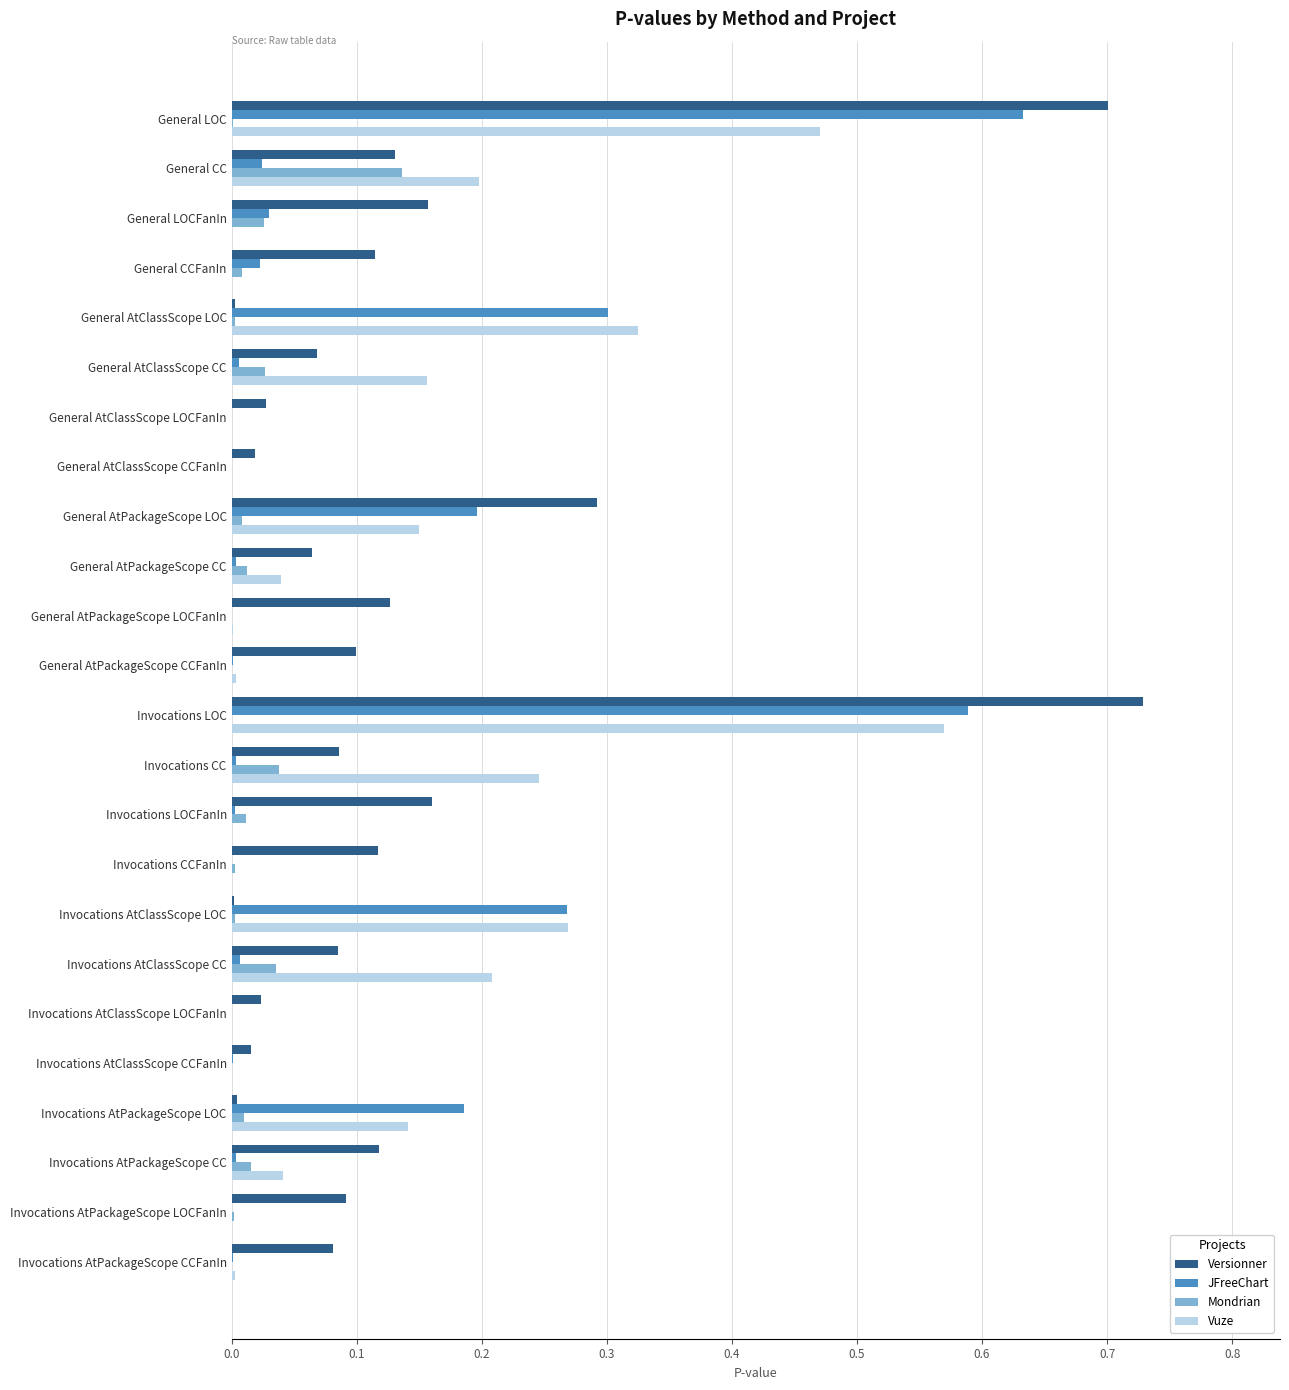

True or false: Mondrian has a value of 0.0 at General AtClassScope LOCFanIn.

True